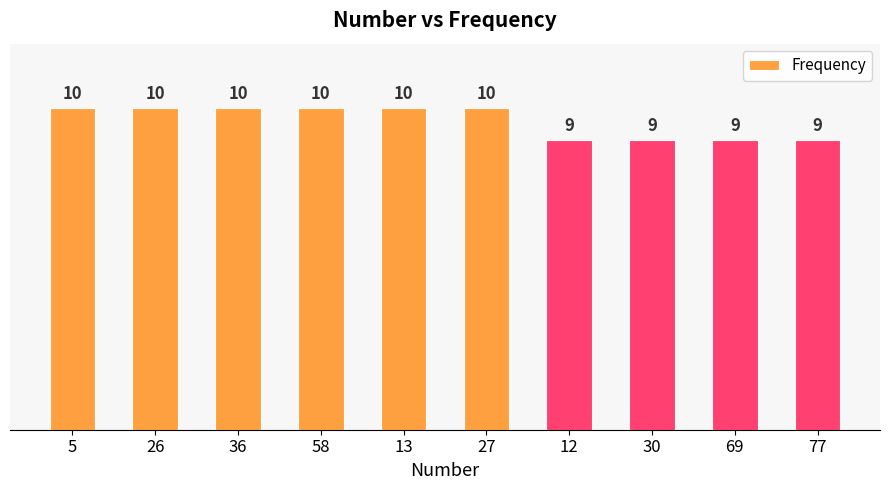

What is the change in value from 27 to 77?

-1